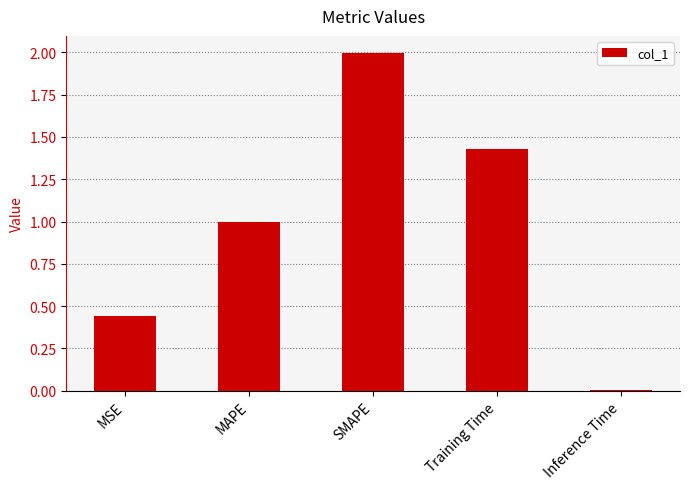

List the labels in order of value, smallest first.

Inference Time, MSE, MAPE, Training Time, SMAPE